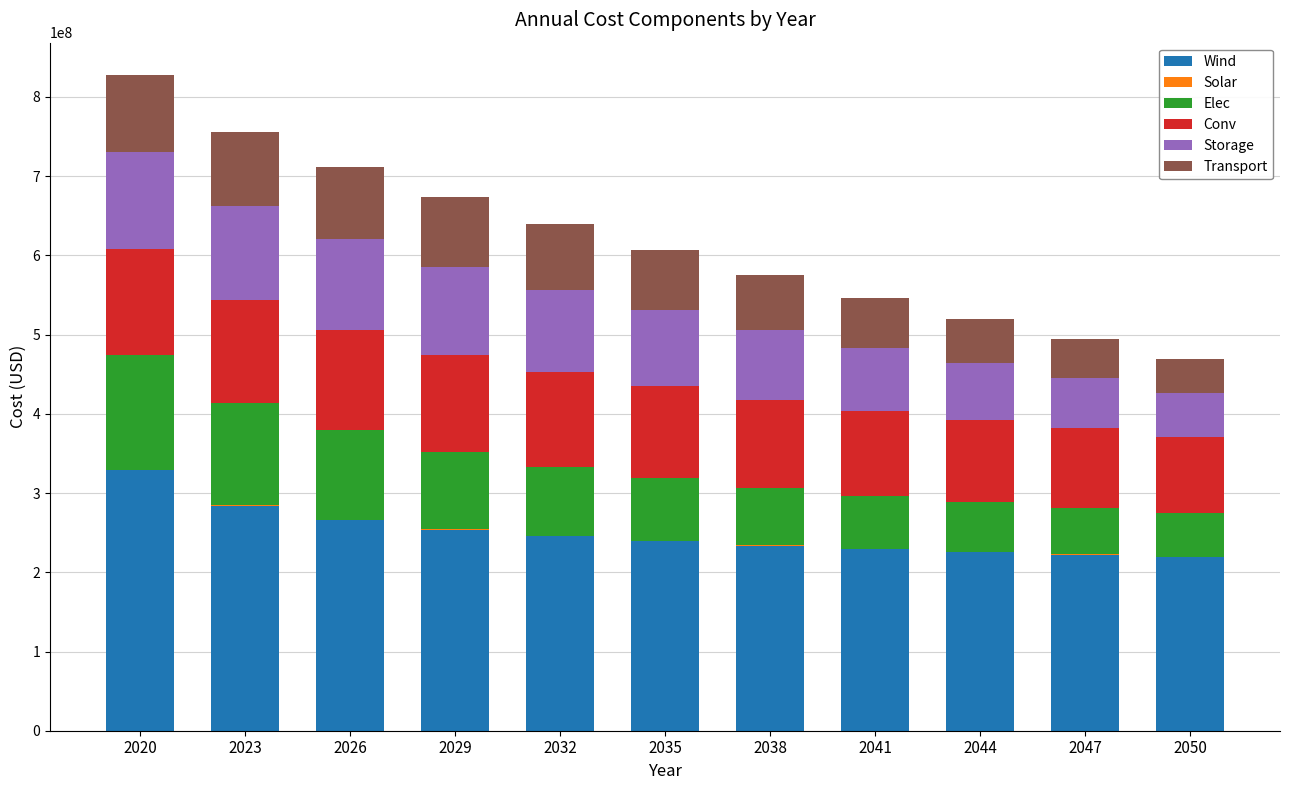

How many categories are shown in the chart?

11